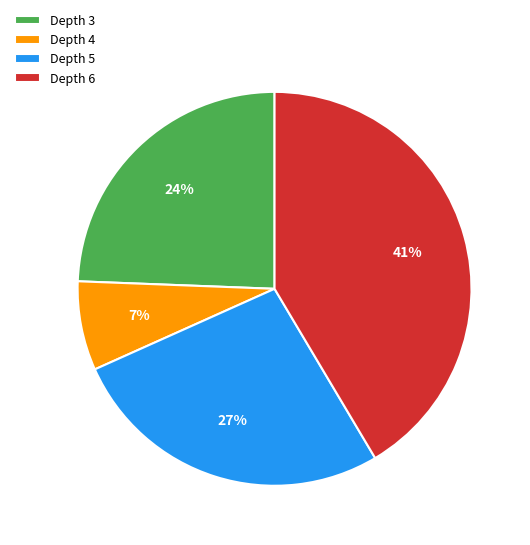

To the nearest percent, what is the average slice percentage?

25%